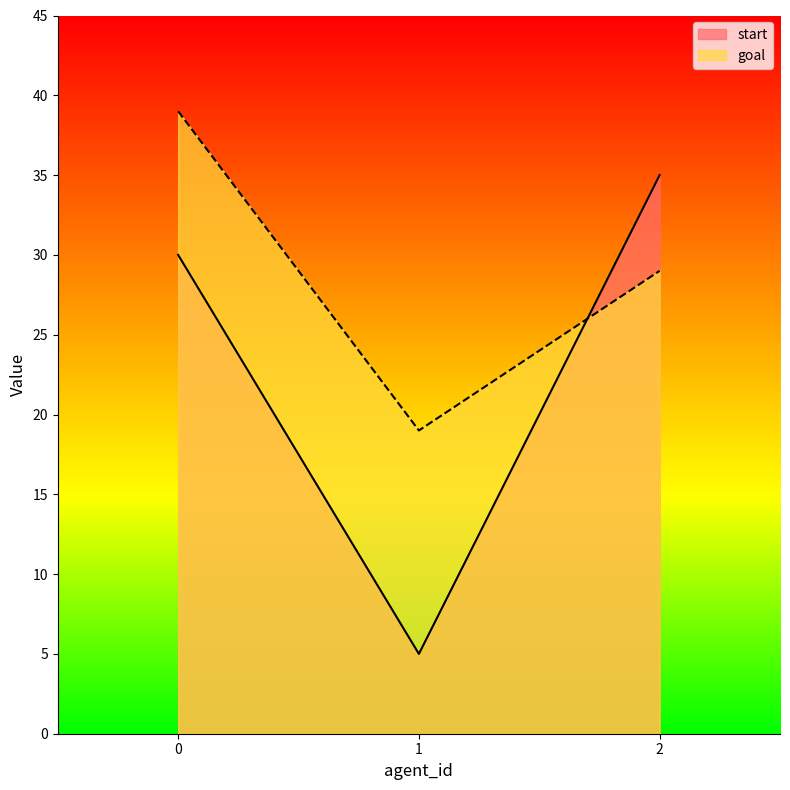

Which series has the largest total across all categories?

goal